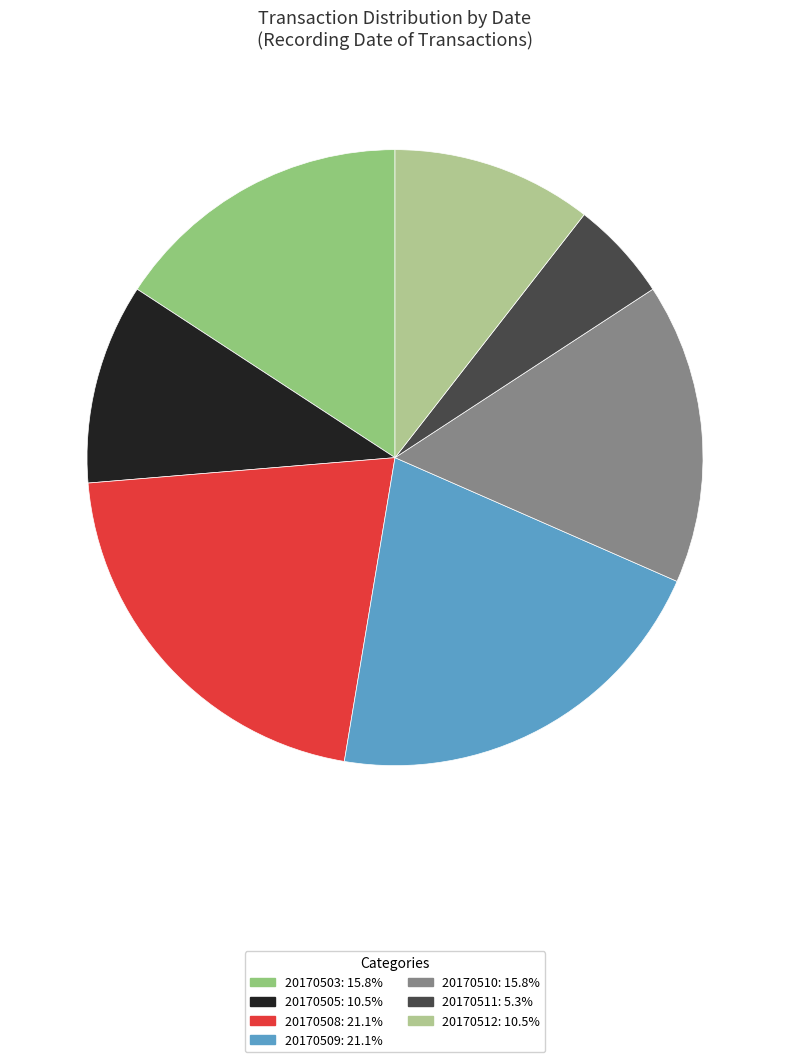

Does 20170505 account for over 50% of the chart?

No